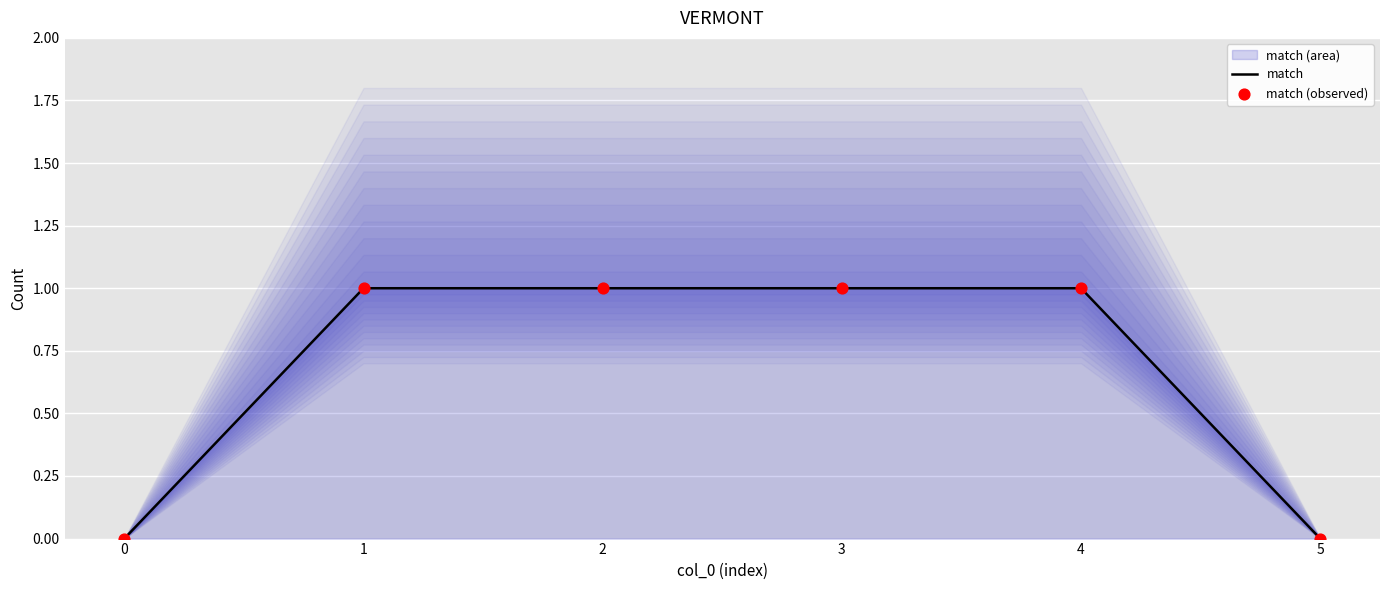

The match series shows 0 at 2. True or false?

False